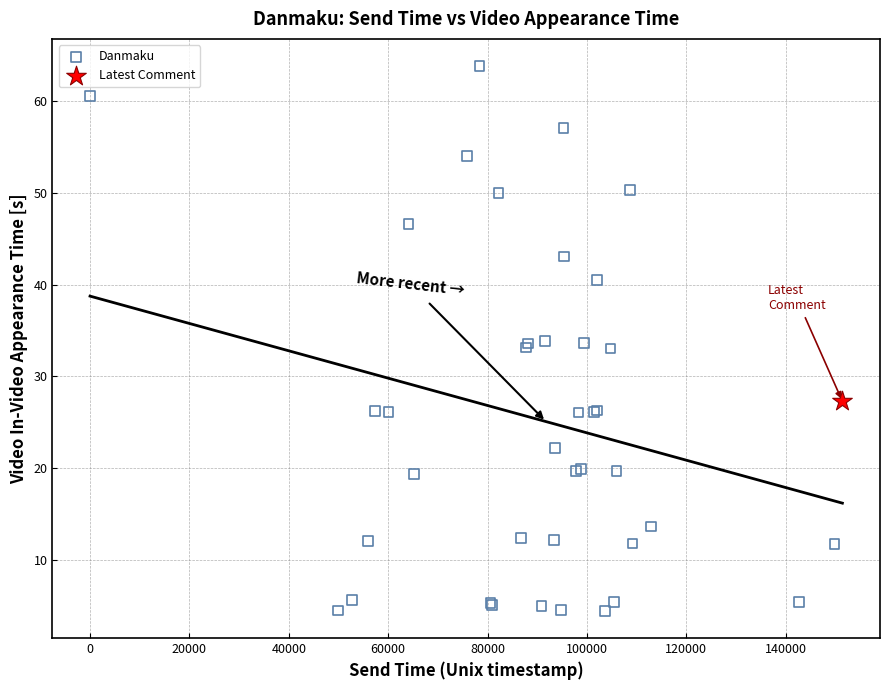

What are all the series names shown in the legend?

Danmaku, Latest Comment